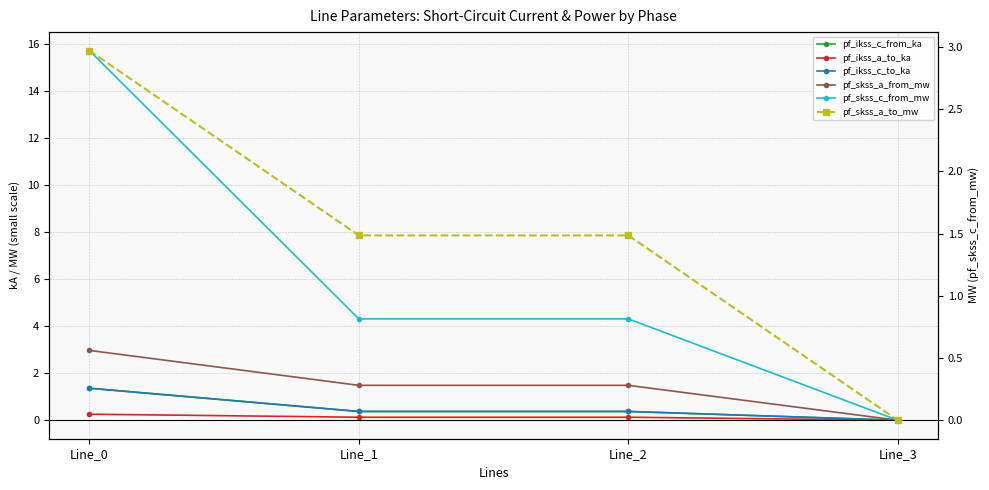

Is it true that pf_skss_a_from_mw equals 1.5 at Line_1?

True